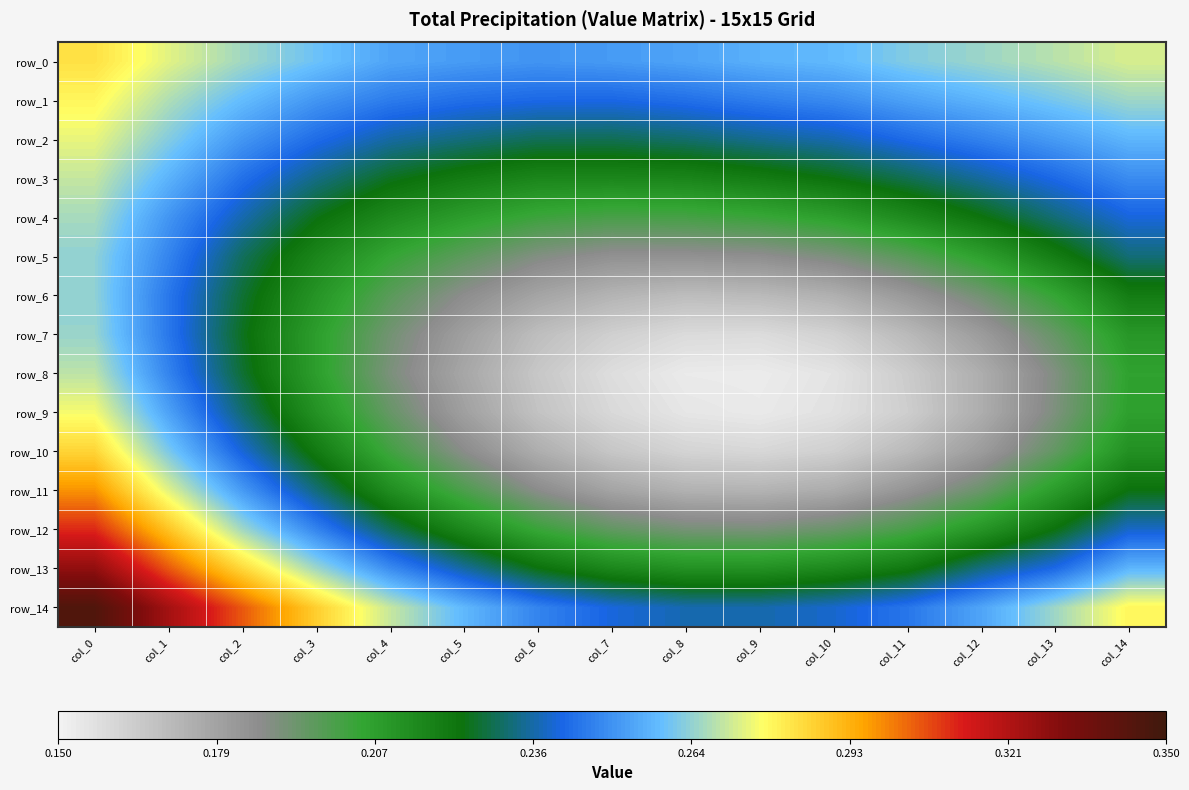

At how many categories does at least one series exceed 0?

15